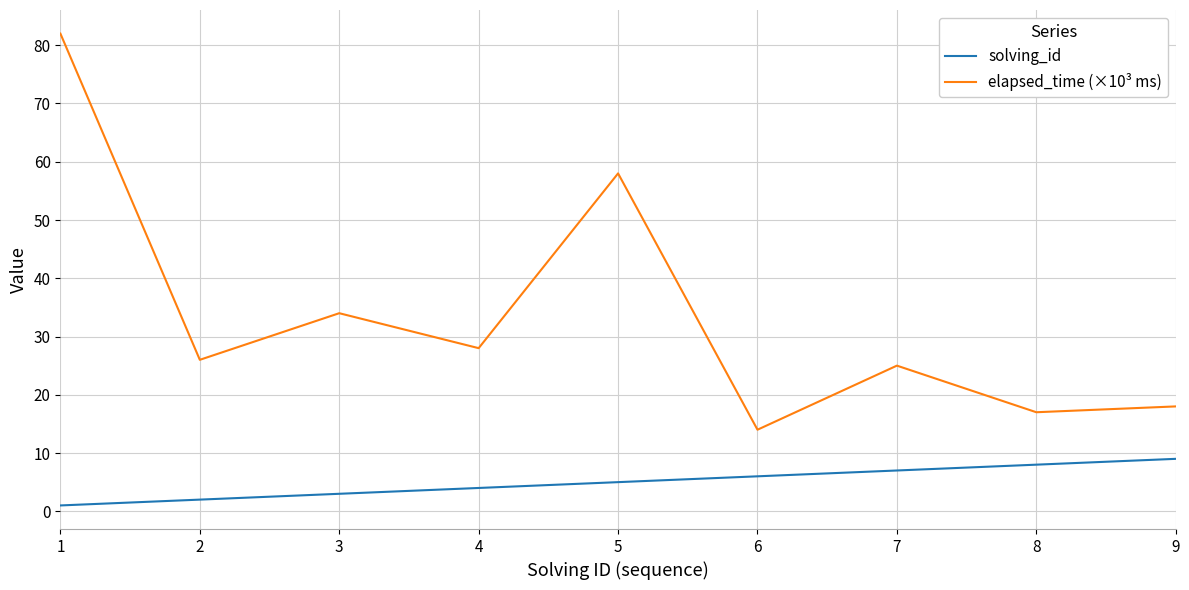

Between 5 and 9, which series saw the biggest shift?

elapsed_time (×10³ ms)